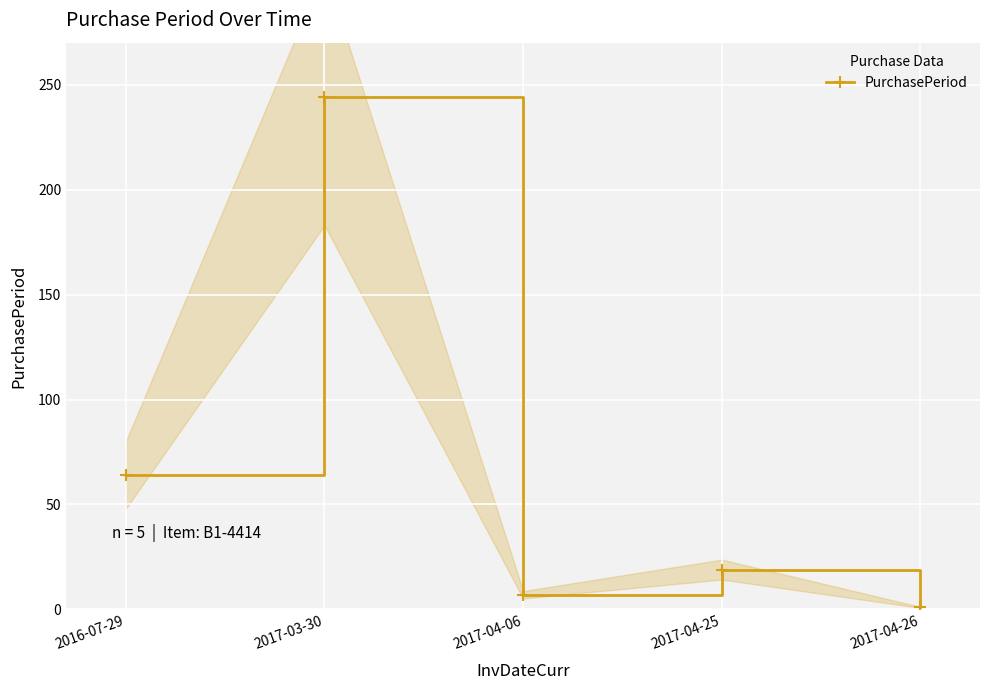

Where is the first local minimum?

2017-04-06